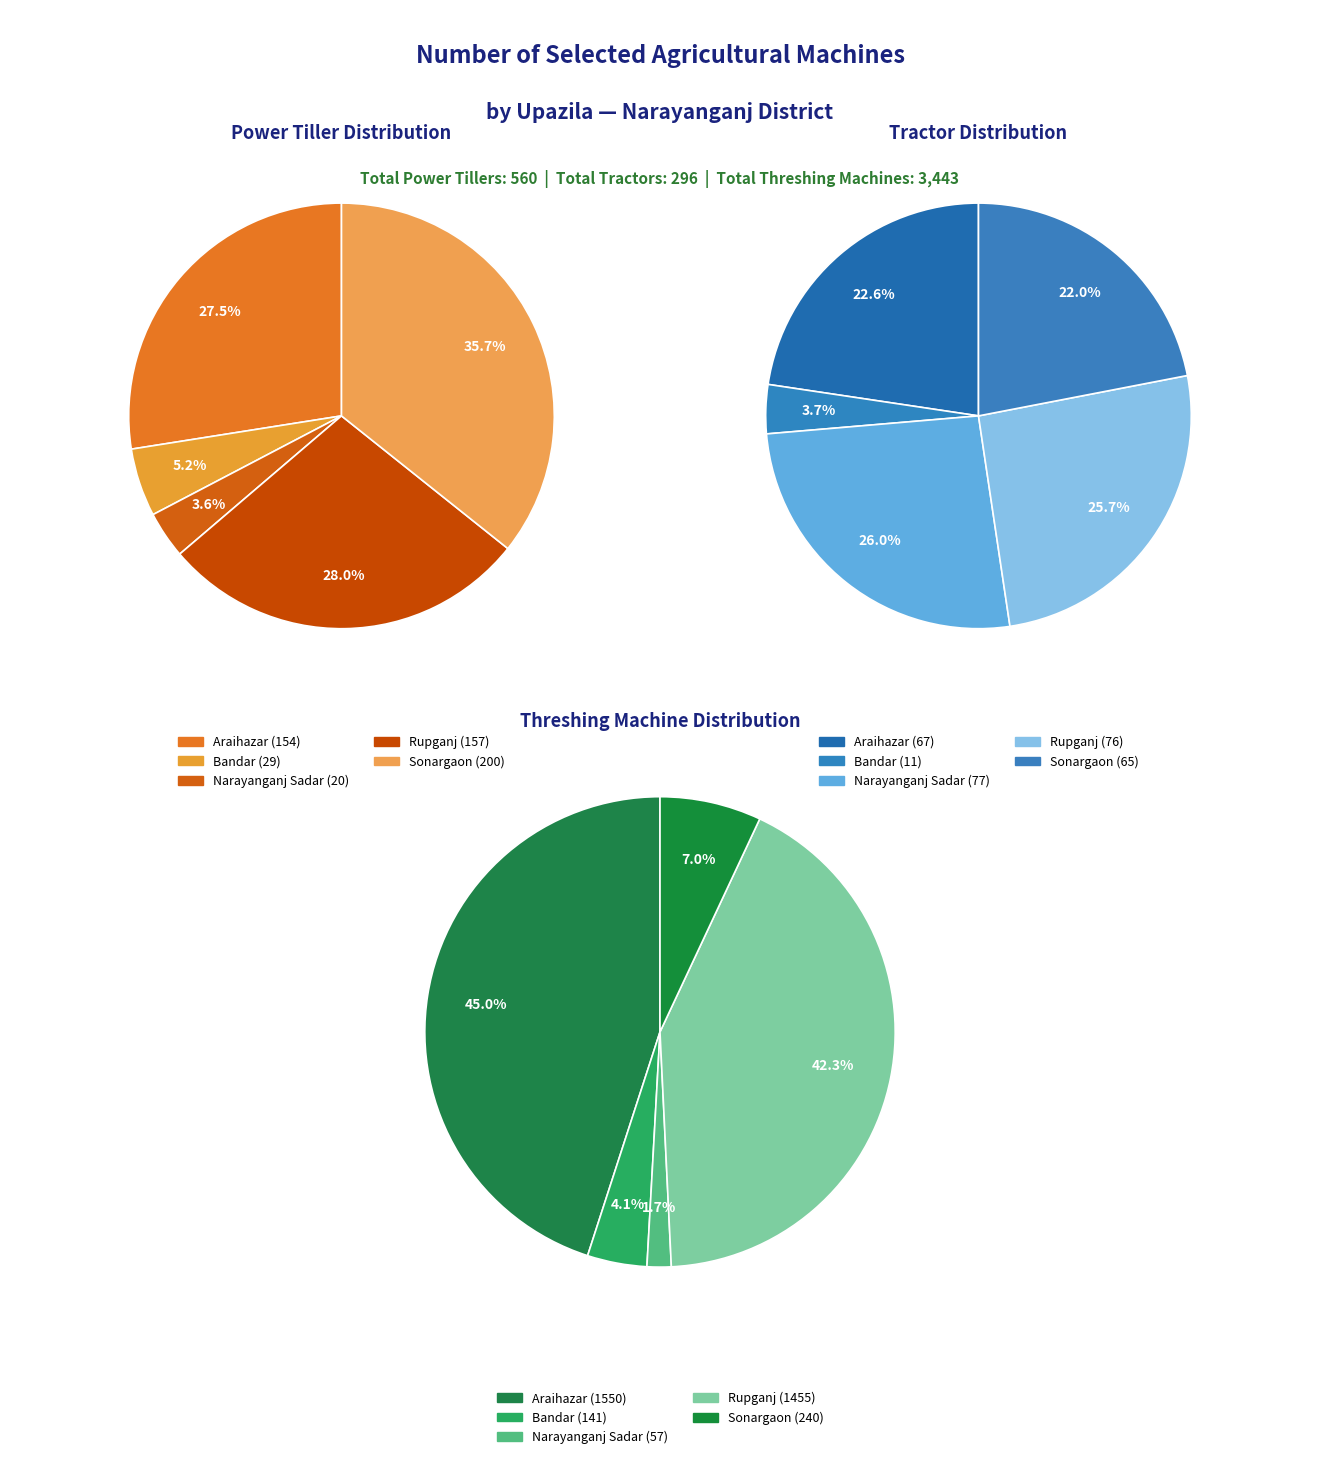

At Rupganj, list the series in order from largest to smallest.

Threshing Machine, Power Tiller, Tractor